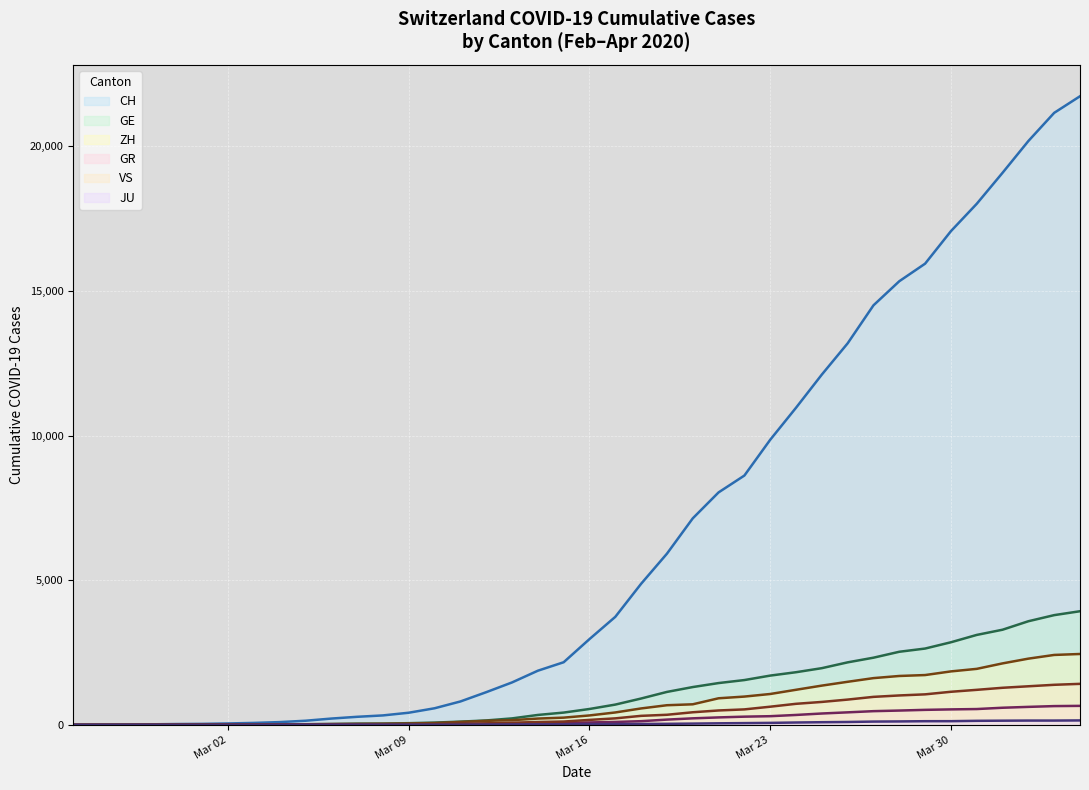

True or false: ZH has a value of 1213 at 2020-03-24.

True